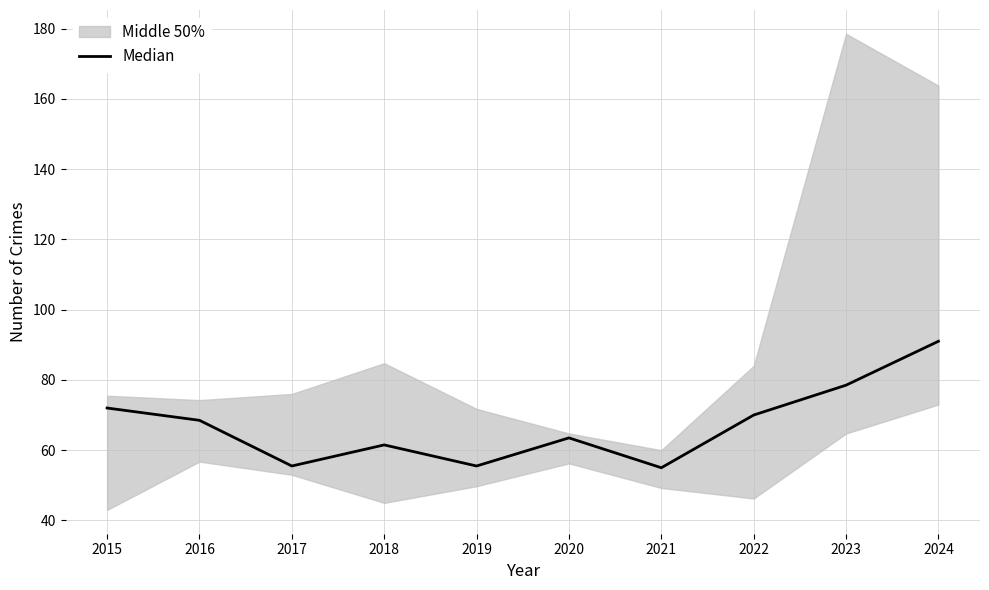

Reading left to right, what are all the values shown in this chart?

72.0	68.5	55.5	61.5	55.5	63.5	55.0	70.0	78.5	91.0